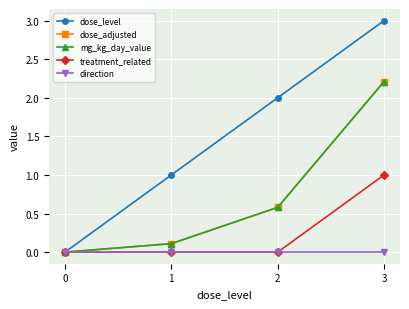

Between 0 and 3, which series saw the biggest shift?

dose_level